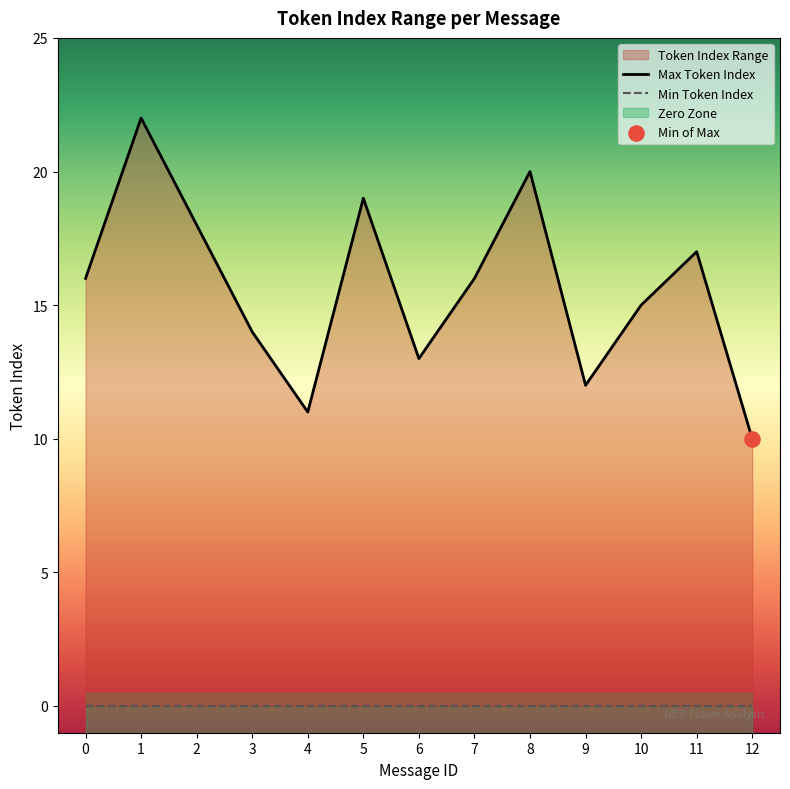

Which series has the largest Y range (max minus min)?

Max Token Index